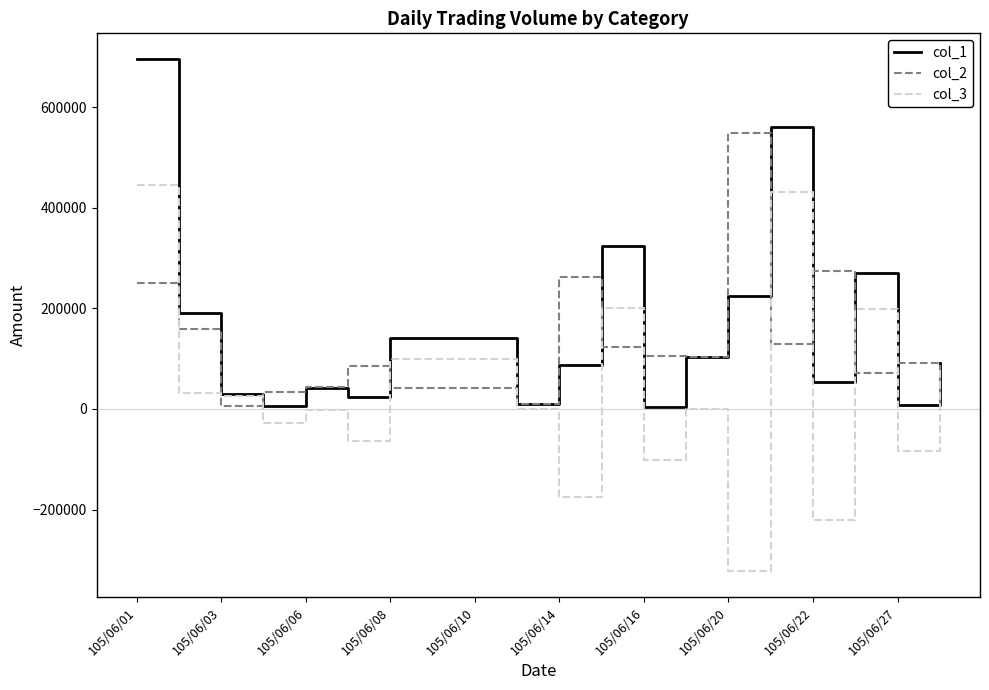

True or false: col_2 and col_3 cross at least once.

True